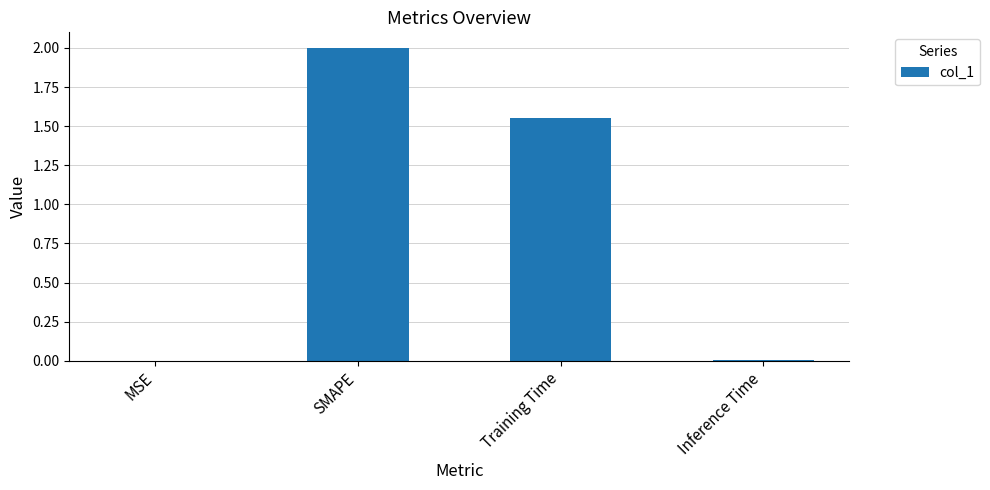

What is the difference between the values at Inference Time and Training Time?

1.5